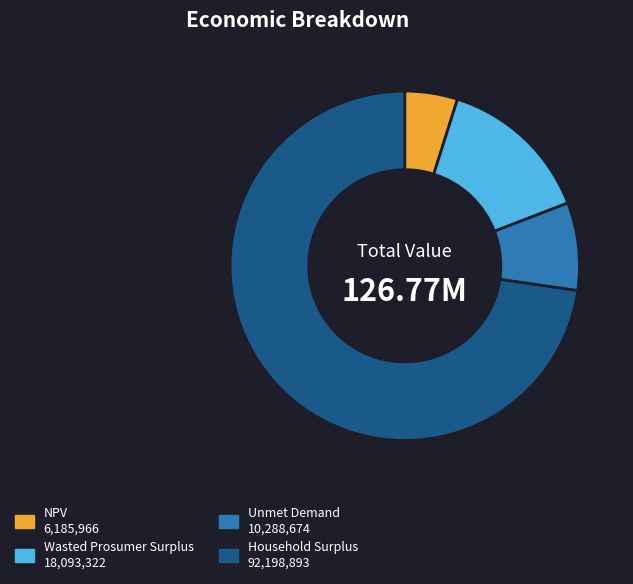

How many slices are in this pie chart?

4